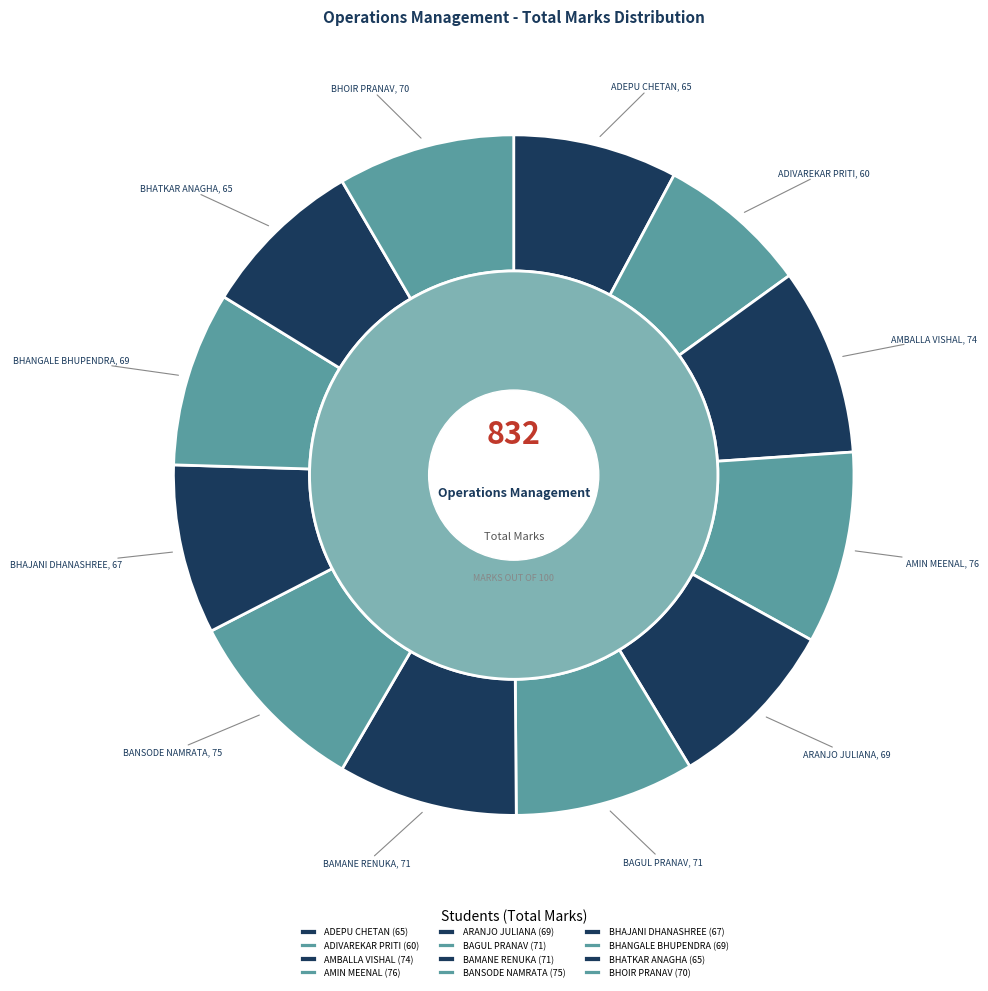

How many segments does this pie chart have?

12